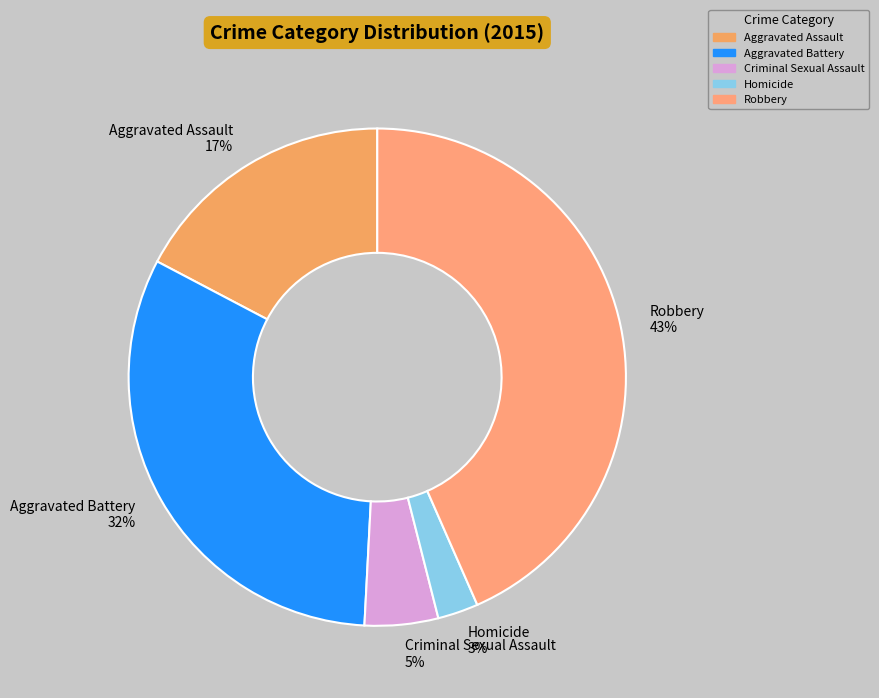

Is the sum of Robbery and Homicide greater than half?

No